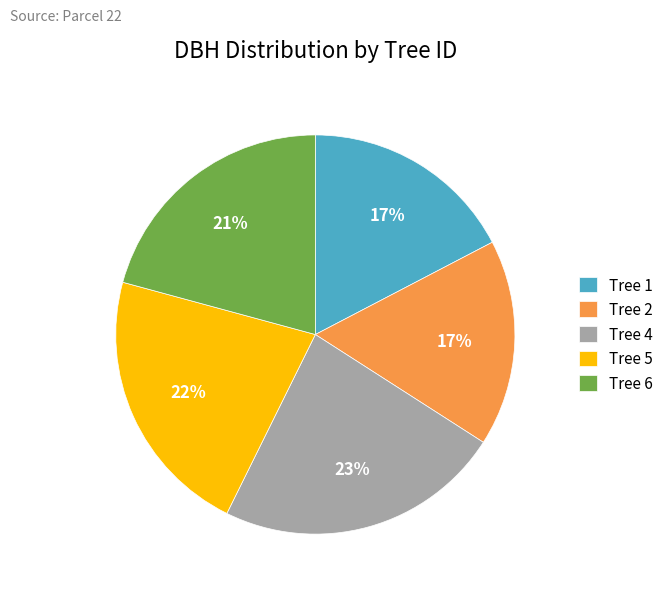

Which slice is the largest?

Tree 4